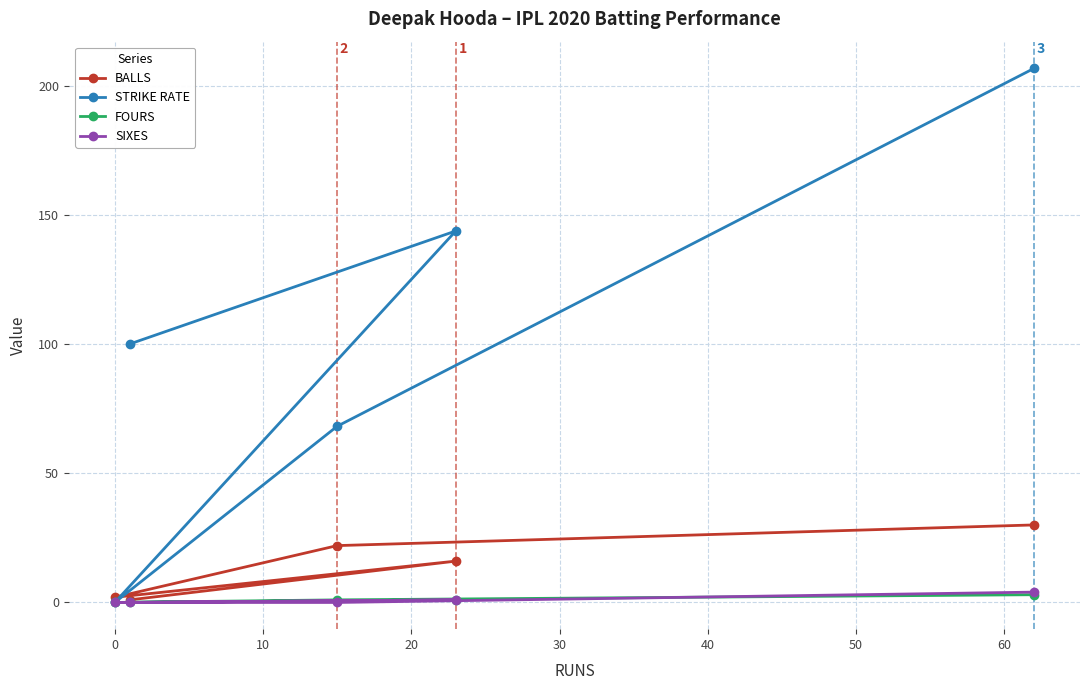

List the series in order of their peak value, lowest first.

FOURS, SIXES, BALLS, STRIKE RATE